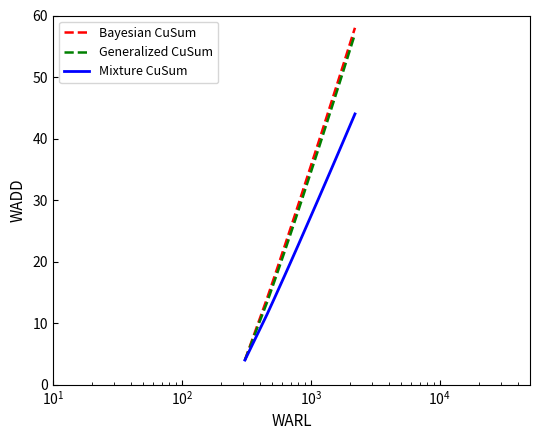

What is the minimum value shown in the chart?

4.0